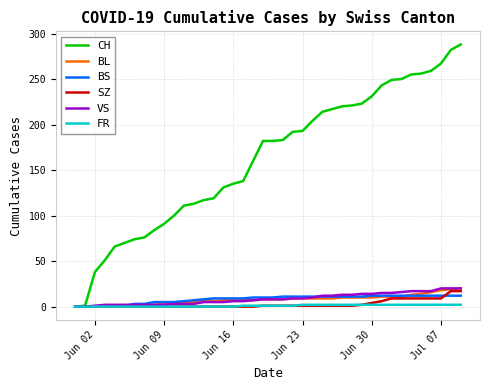

Which series has the largest range (max minus min)?

CH